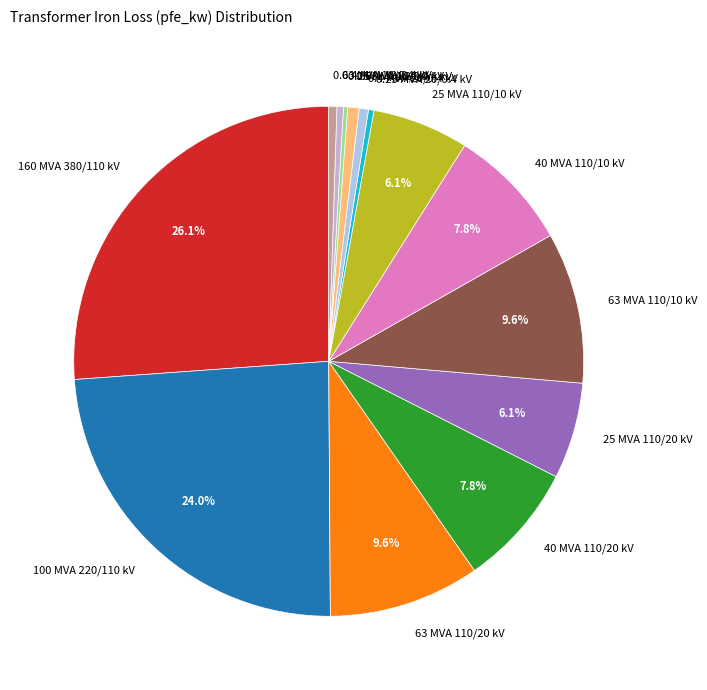

Is 63 MVA 110/20 kV the majority of the pie?

No